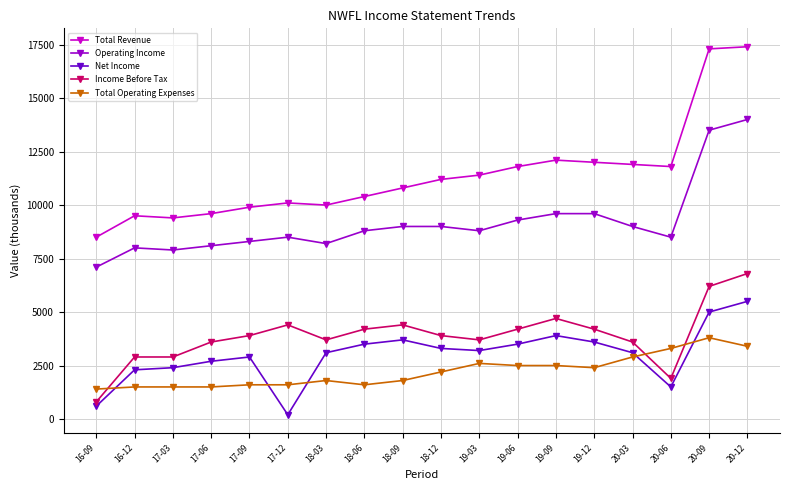

True or false: Total Operating Expenses and Operating Income intersect in this chart.

False